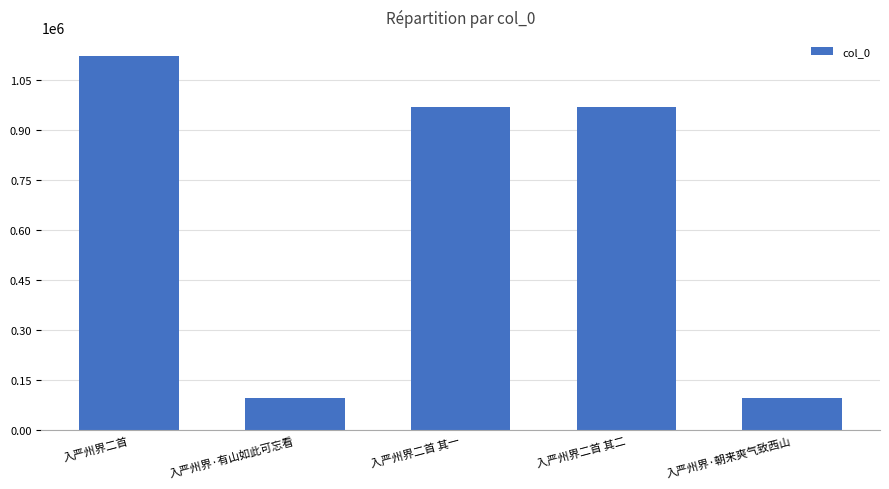

What is the label of the 5th bar from the left?

入严州界·朝来爽气致西山